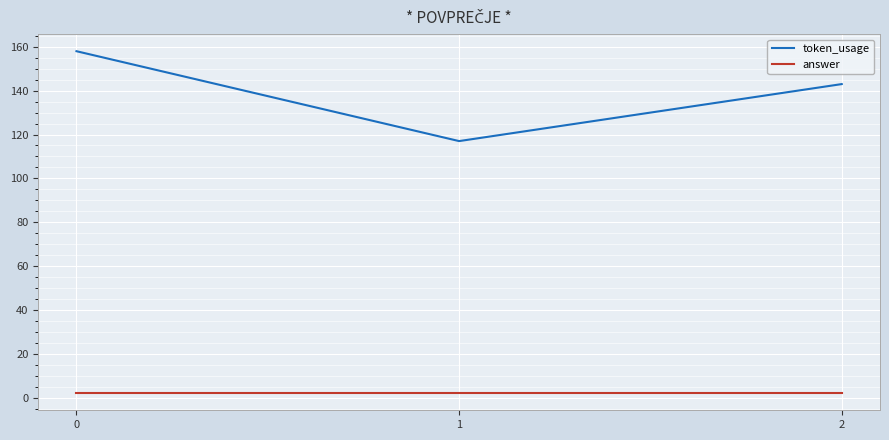

What is the average value of the token_usage series?

139